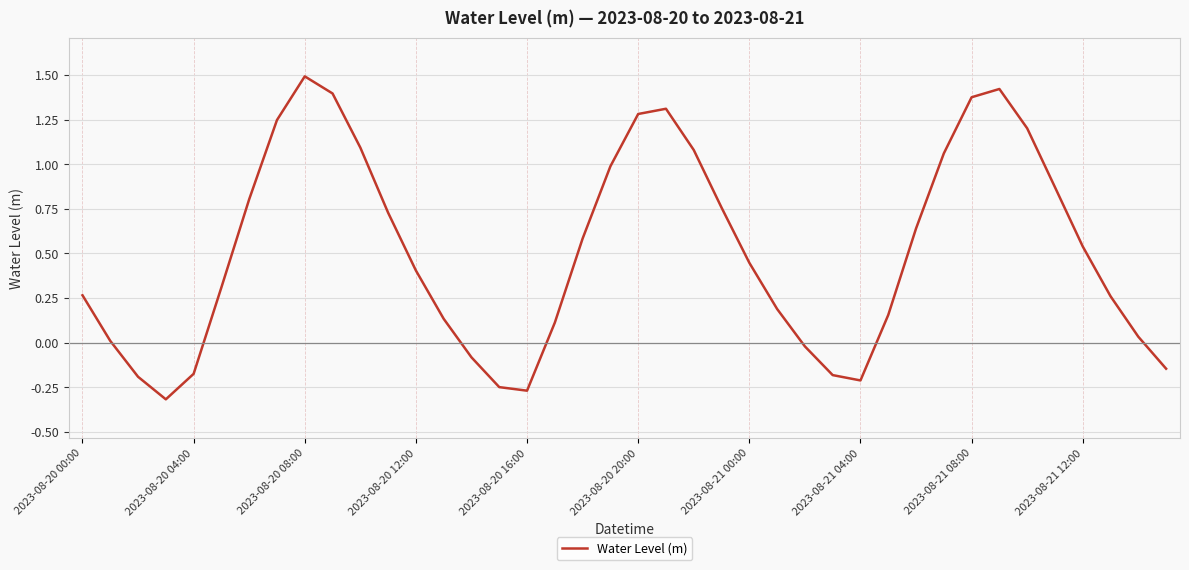

What is the difference between the maximum and minimum values?

1.8